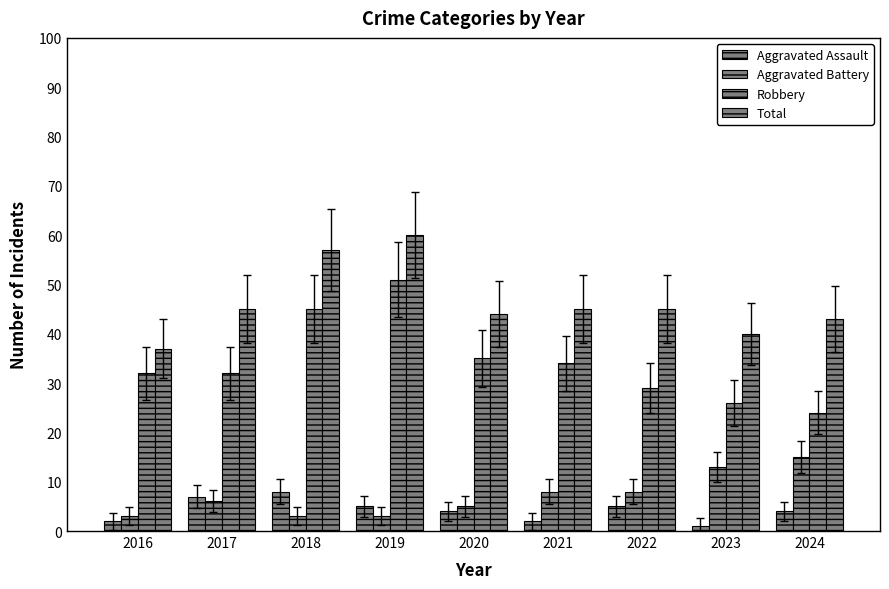

How many bars are there in each group?

4